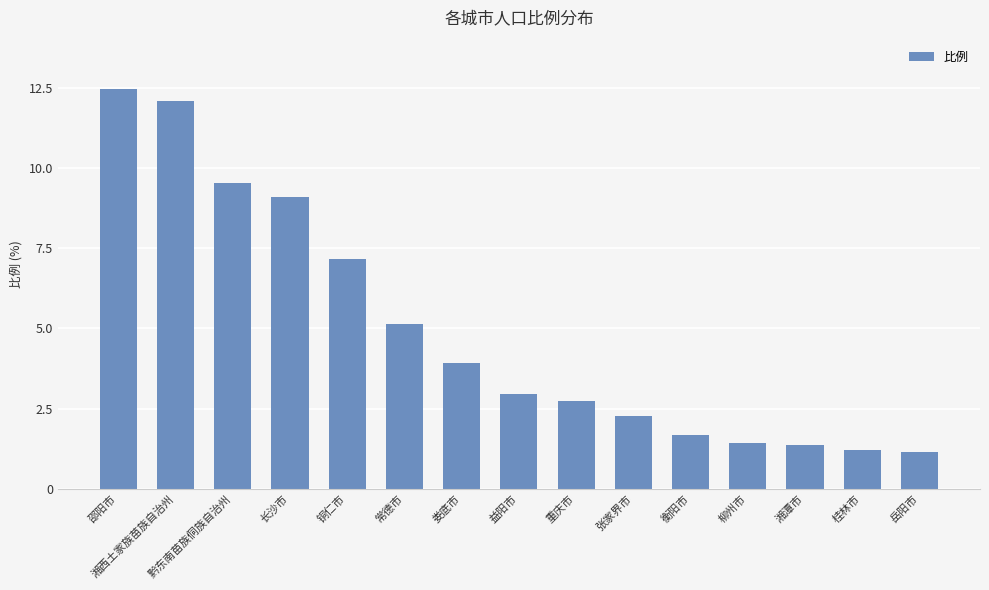

What is the label of the 10th bar from the right?

常德市